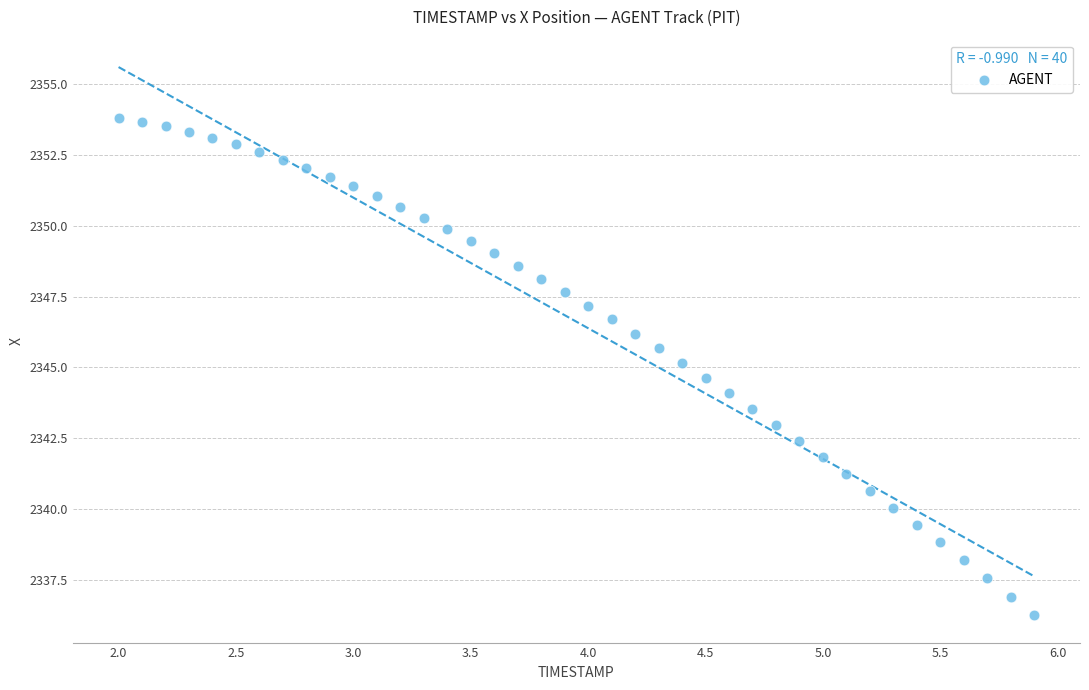

What is the range of Y values (max minus min)?

17.6